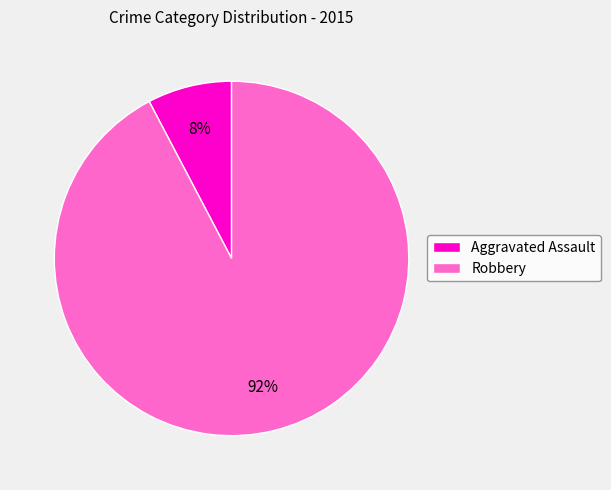

Is the sum of Aggravated Assault and Robbery greater than half?

Yes